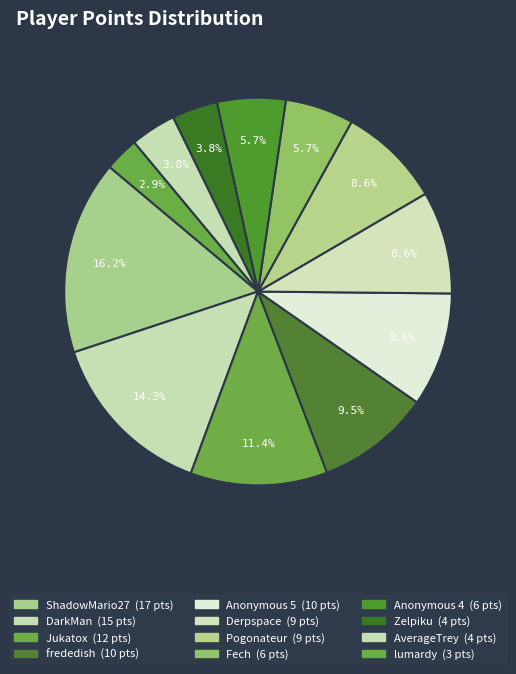

Does Anonymous 5 represent more than half of the total?

No